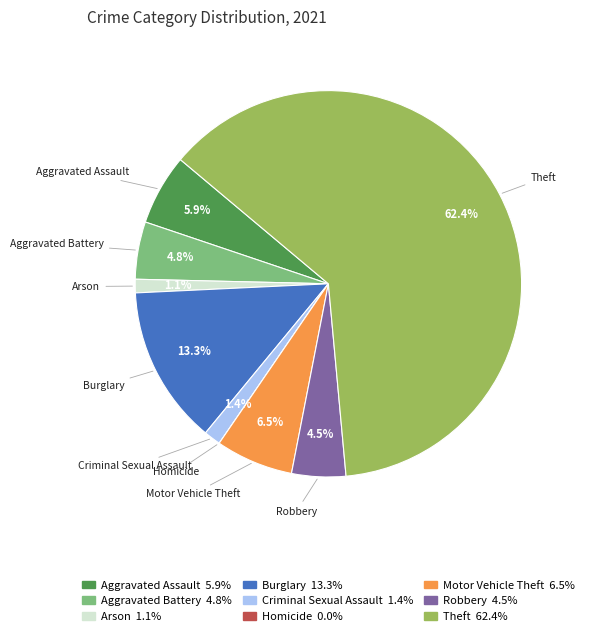

Which has a higher value, Theft or Robbery?

Theft